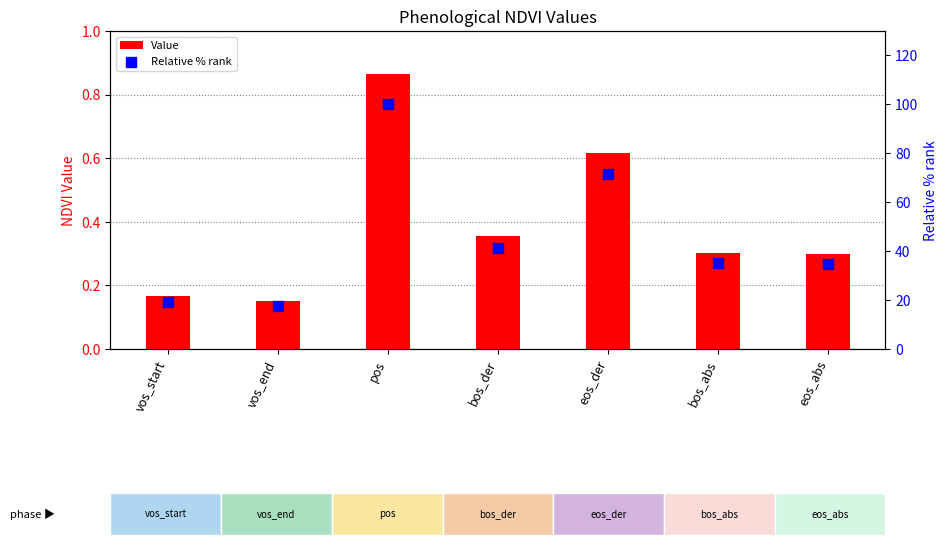

Which series reaches the minimum Y coordinate?

Value